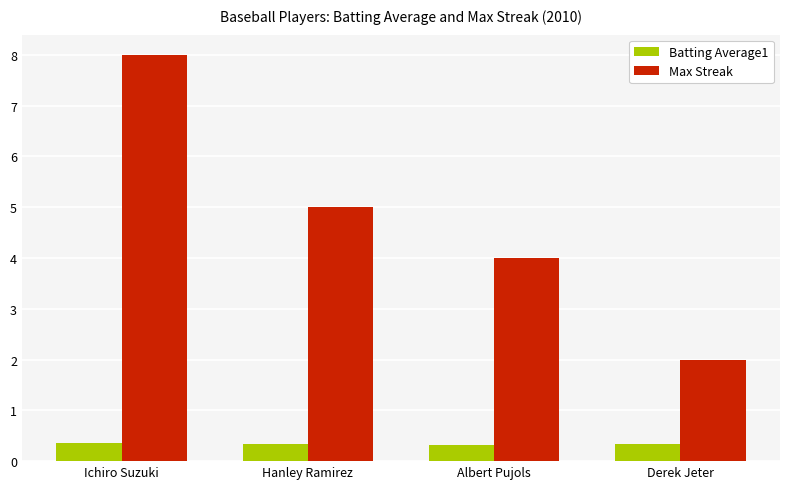

How many Max Streak values are between 4 and 8?

3